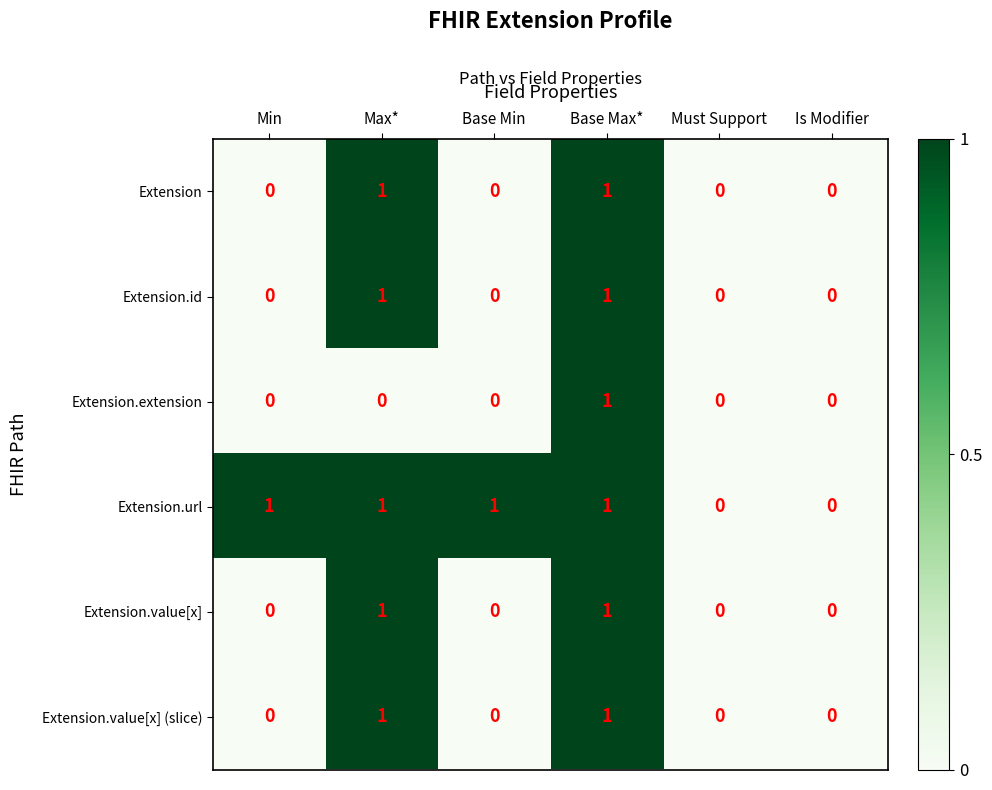

How many data points in Extension.url are less than 1?

2